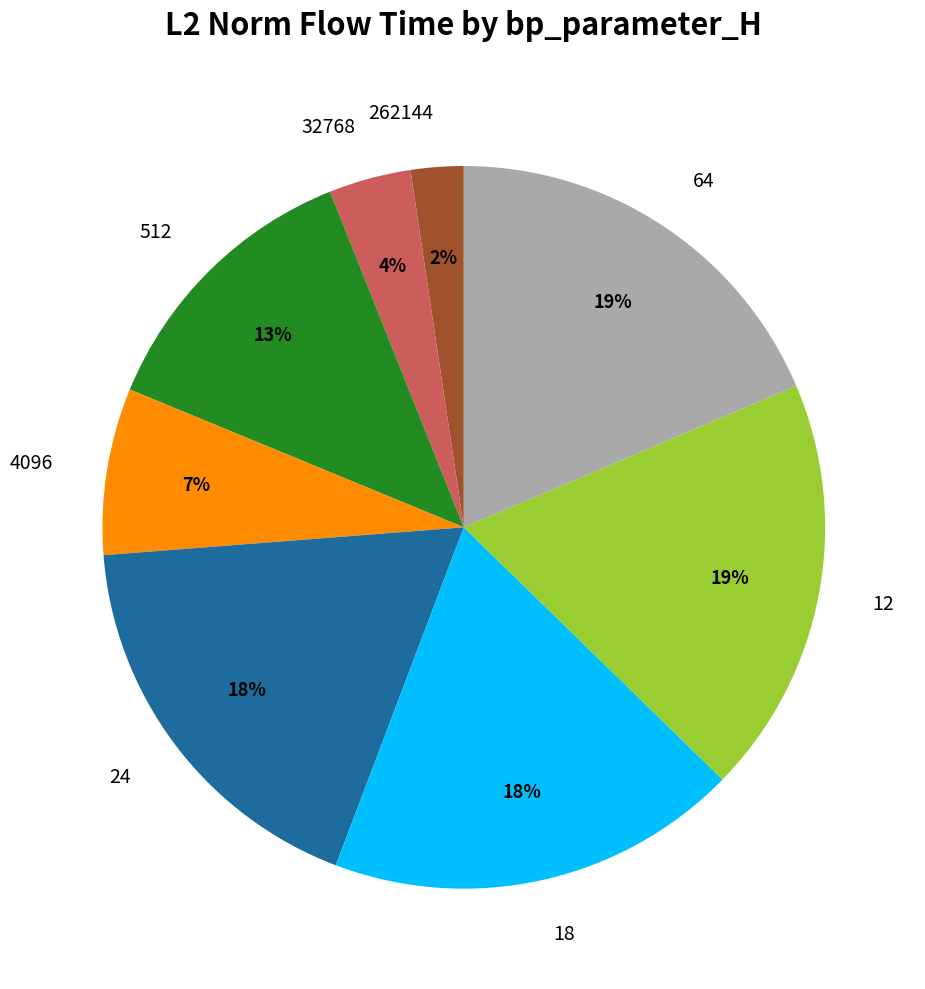

Is there a majority slice in this chart?

No